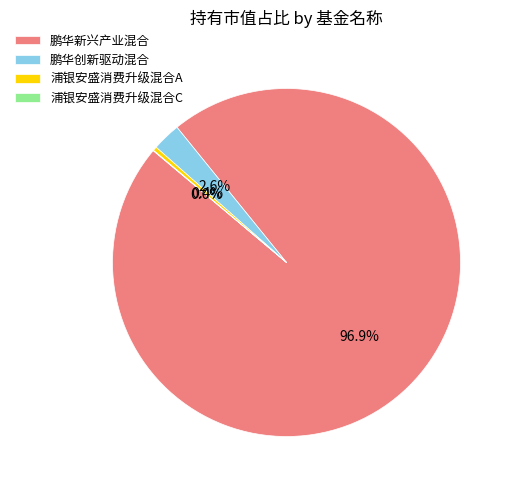

Does 鹏华创新驱动混合 represent more than half of the total?

No